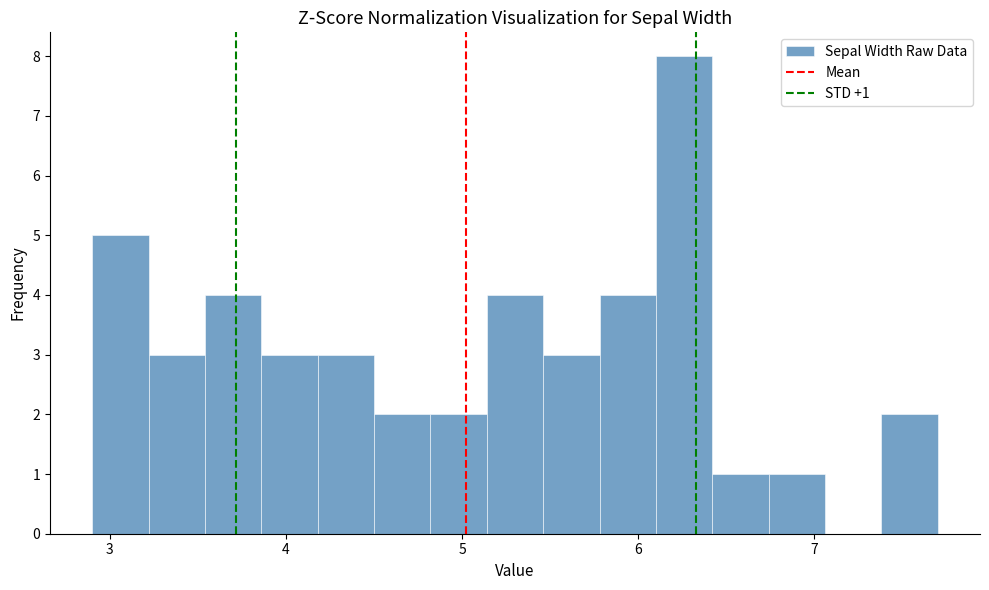

Read against the x-axis, roughly where is the centre of the tallest bar?

6.3